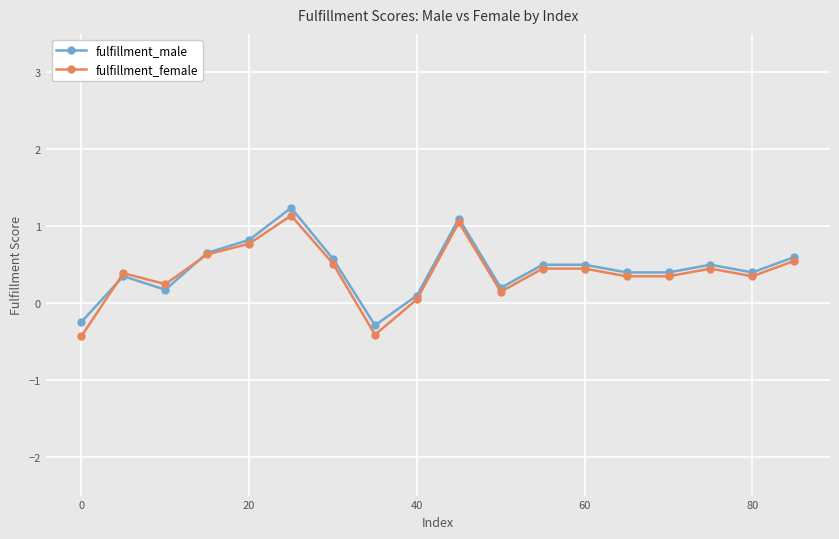

What is the difference between the maximum and second lowest values in the fulfillment_male series?

1.5